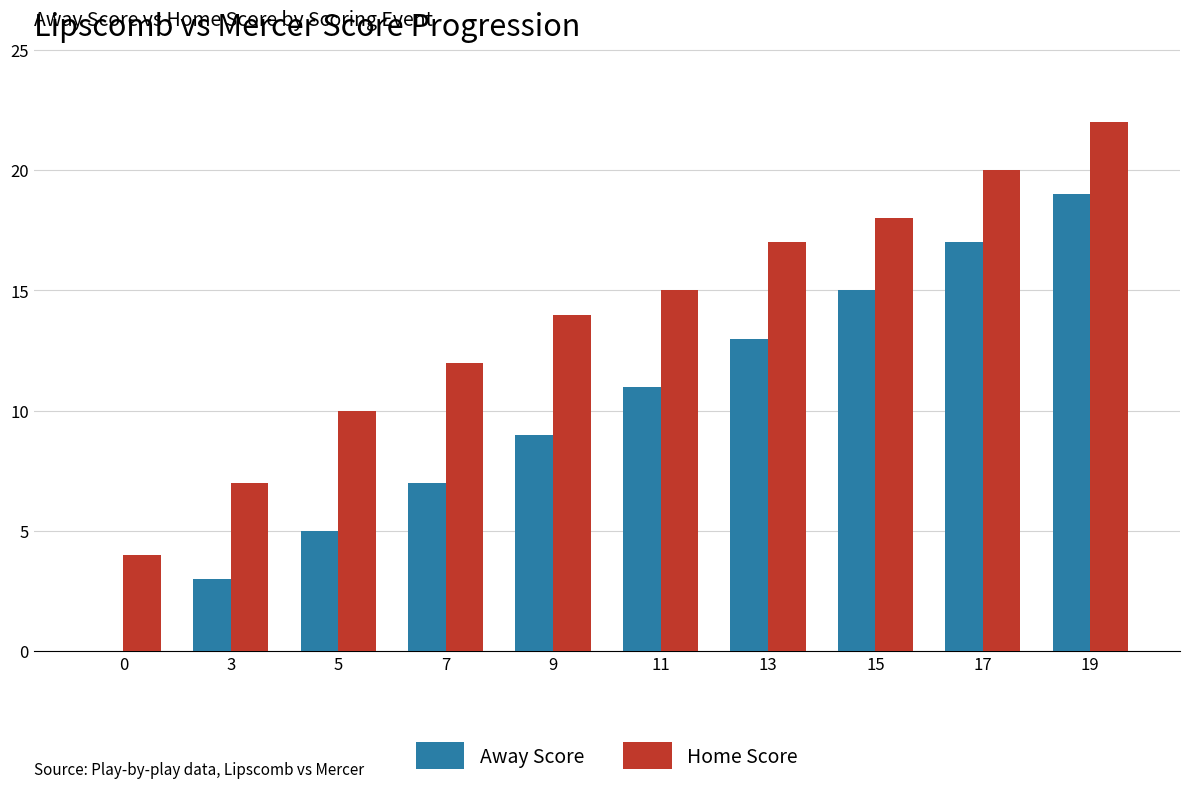

Which series changed the most between 3 and 19?

Away Score